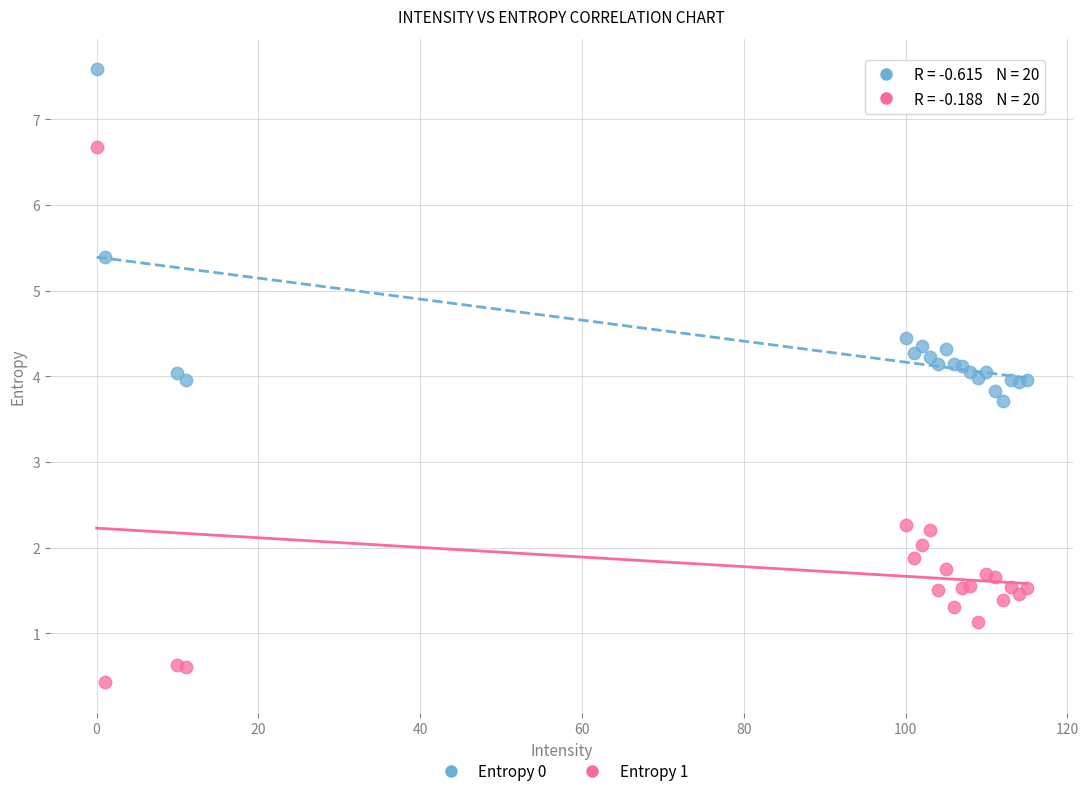

Which series has the largest Y range (max minus min)?

Entropy 1